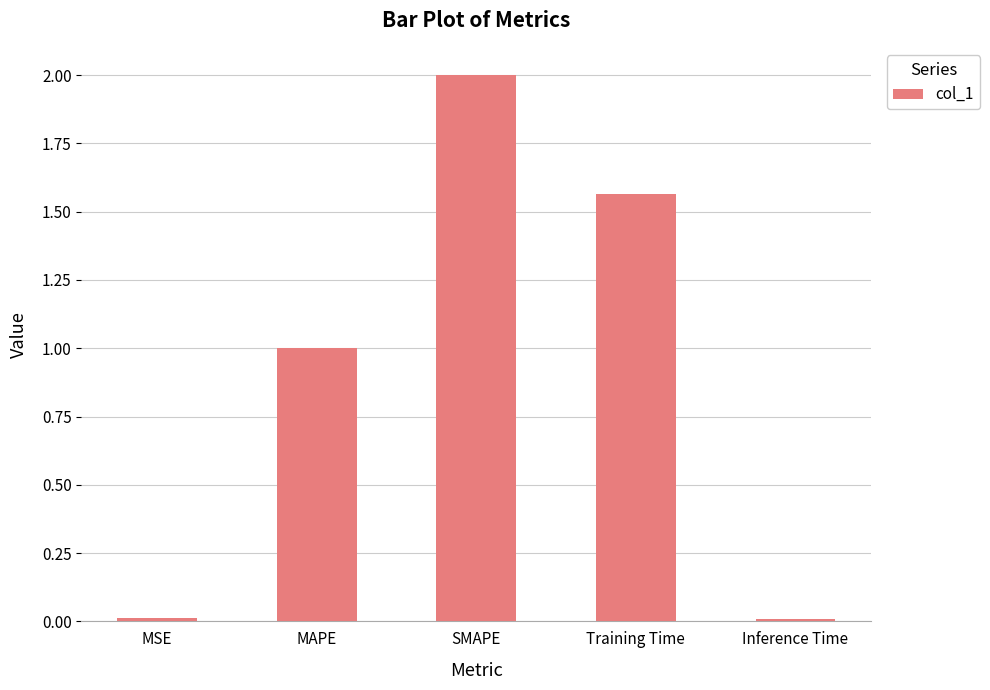

What value does the data have at MAPE?

1.0